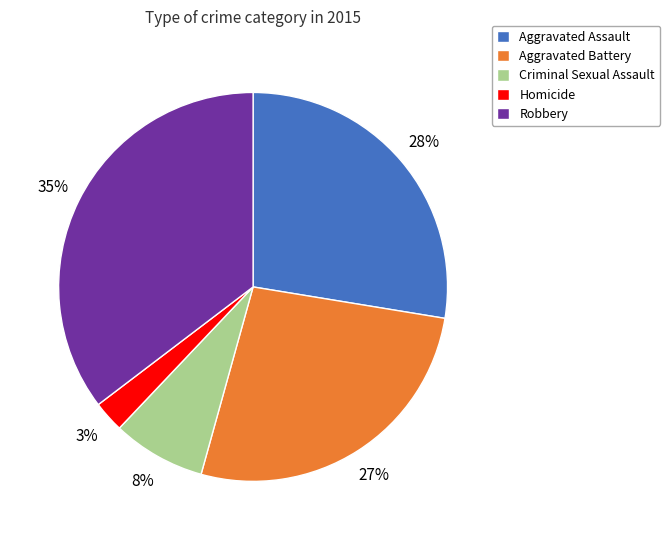

Combined, do Criminal Sexual Assault and Robbery account for over 50%?

No